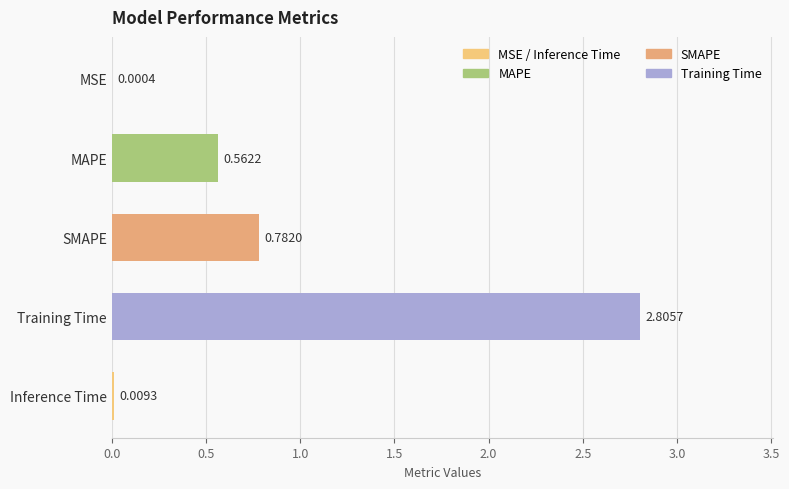

What is the change in value from SMAPE to Training Time?

+2.0